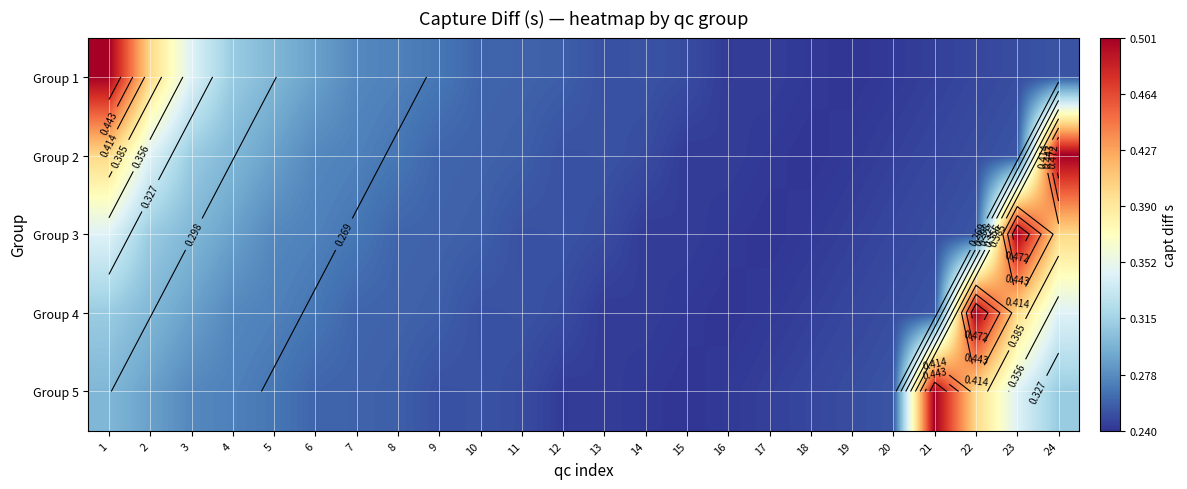

Which category has the highest value in the Group 1 series?

1